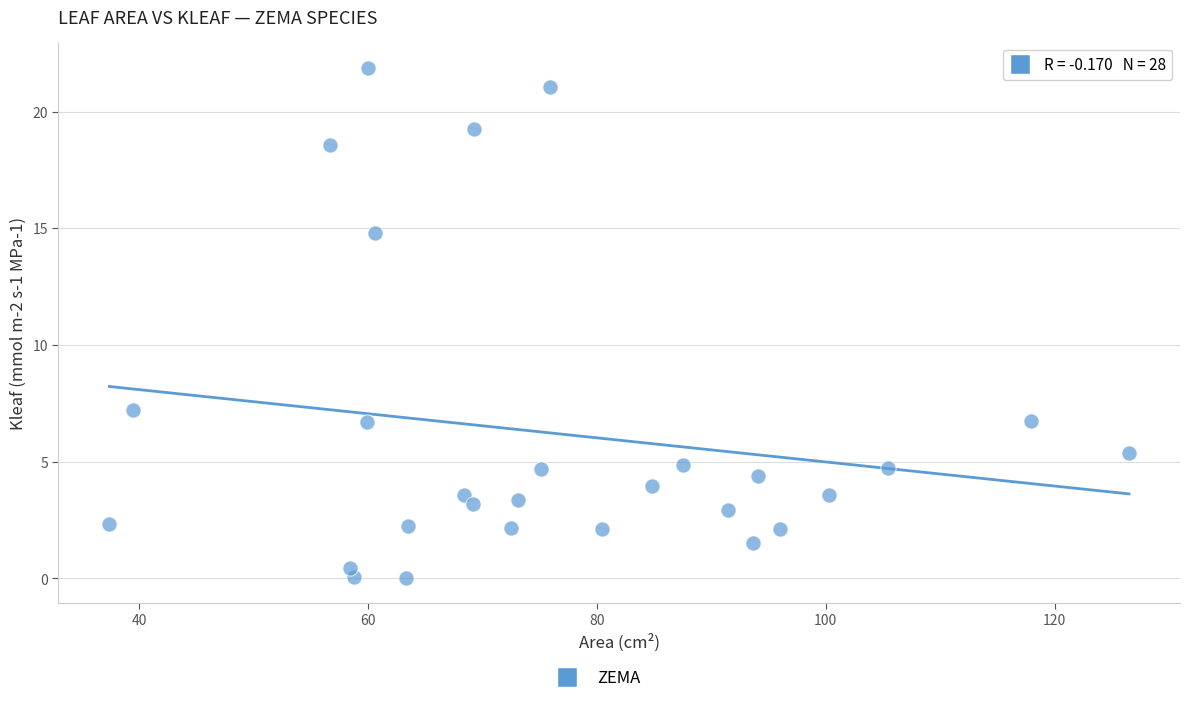

What is the range of Y values (max minus min)?

21.8